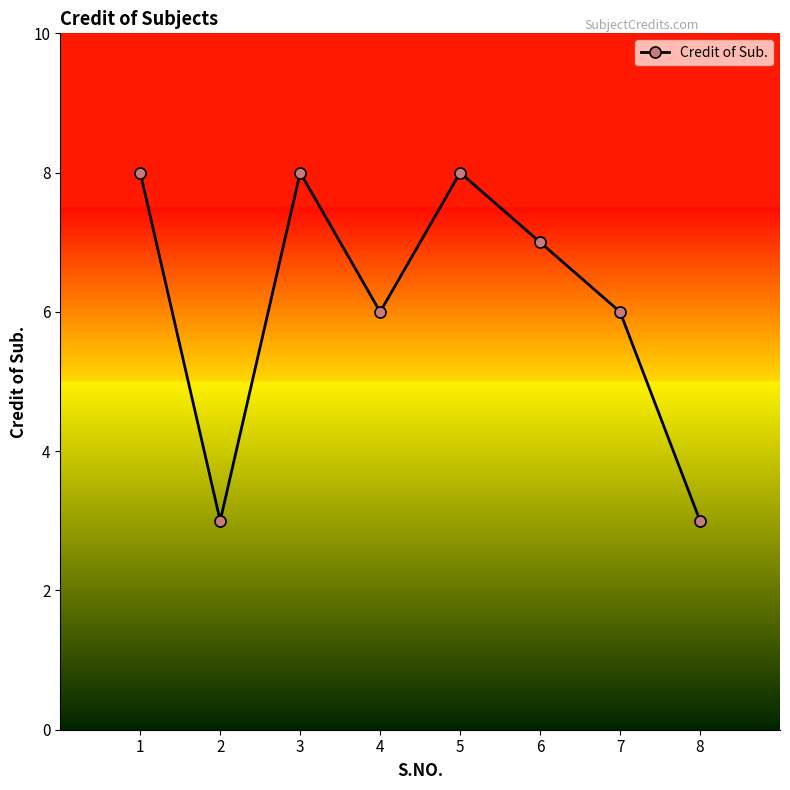

Which has a higher value, 3 or 7?

3